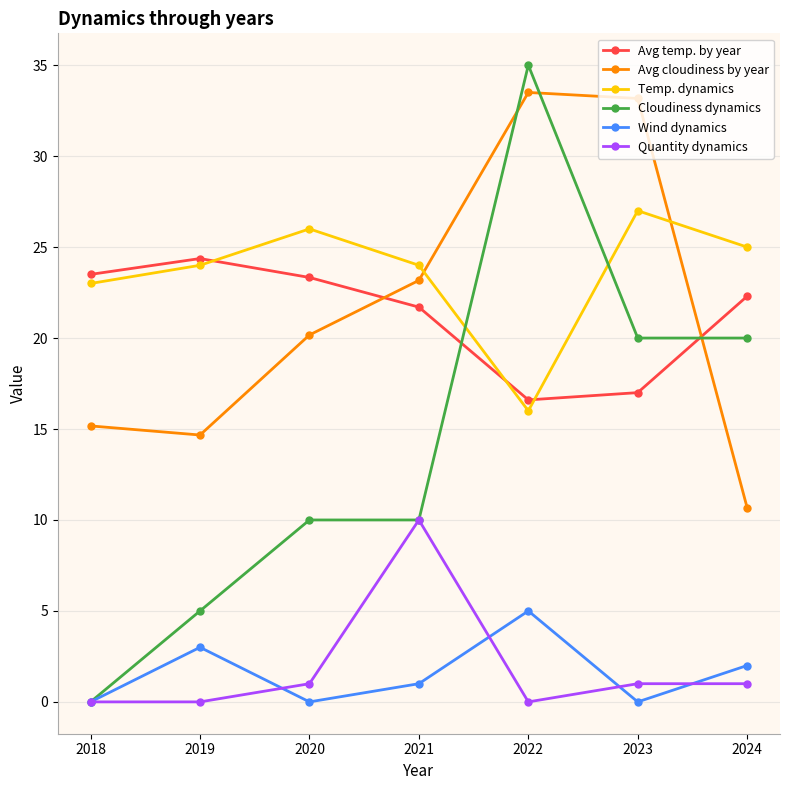

Reading left to right, list all the values displayed in this chart.

Avg temp. by year: 2018=23.5	2019=24.4	2020=23.3	2021=21.7	2022=16.6	2023=17.0	2024=22.3
Avg cloudiness by year: 2018=15.2	2019=14.7	2020=20.2	2021=23.2	2022=33.5	2023=33.2	2024=10.7
Temp. dynamics: 2018=23.0	2019=24.0	2020=26.0	2021=24.0	2022=16.0	2023=27.0	2024=25.0
Cloudiness dynamics: 2018=0.0	2019=5.0	2020=10.0	2021=10.0	2022=35.0	2023=20.0	2024=20.0
Wind dynamics: 2018=0.0	2019=3.0	2020=0.0	2021=1.0	2022=5.0	2023=0.0	2024=2.0
Quantity dynamics: 2018=0.0	2019=0.0	2020=1.0	2021=10.0	2022=0.0	2023=1.0	2024=1.0